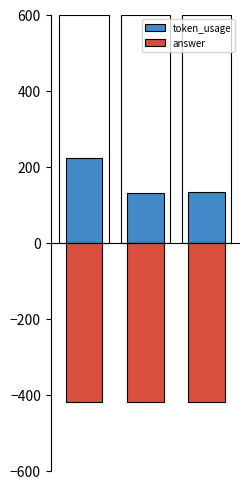

How many groups of bars are there?

3